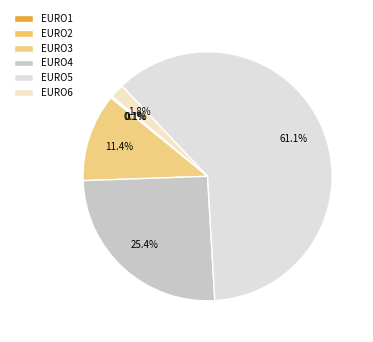

Rank the categories by value from lowest to highest.

EURO1, EURO2, EURO6, EURO3, EURO4, EURO5